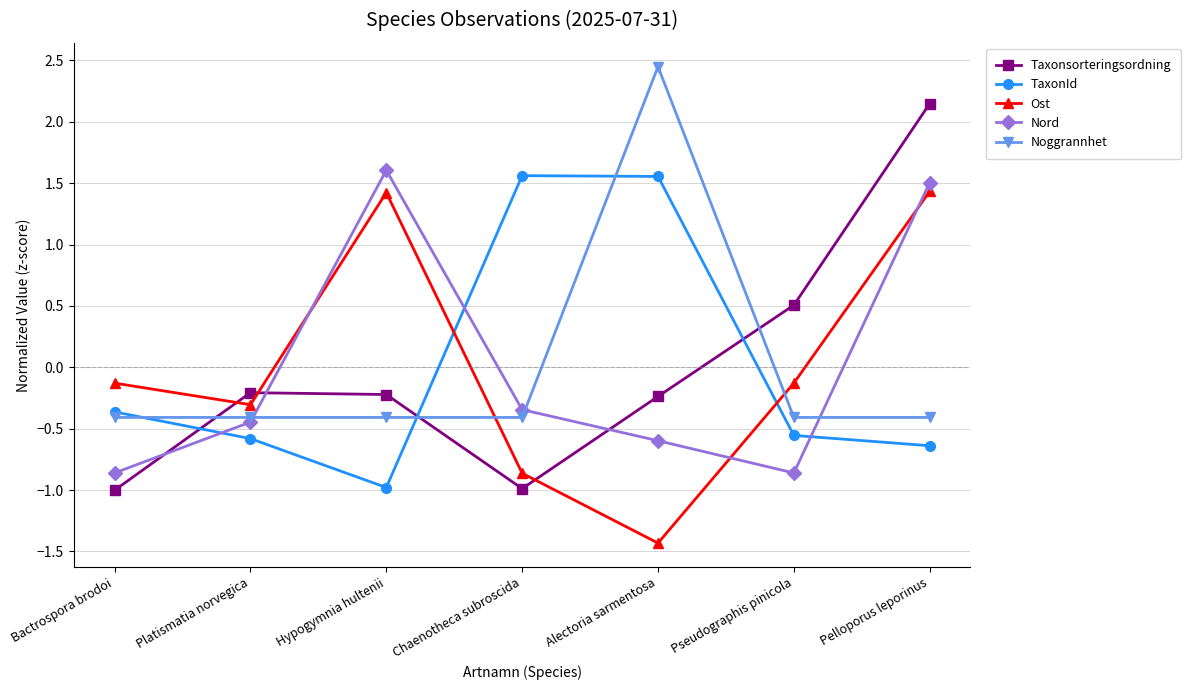

True or false: Ost and Noggrannhet intersect in this chart.

True